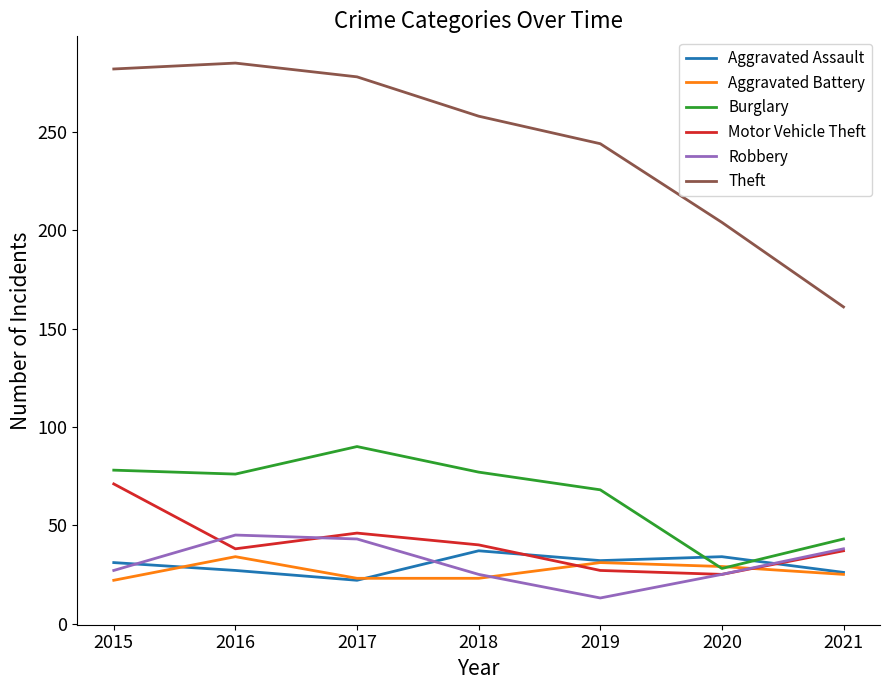

True or false: Burglary has a value of 129 at 2018.

False